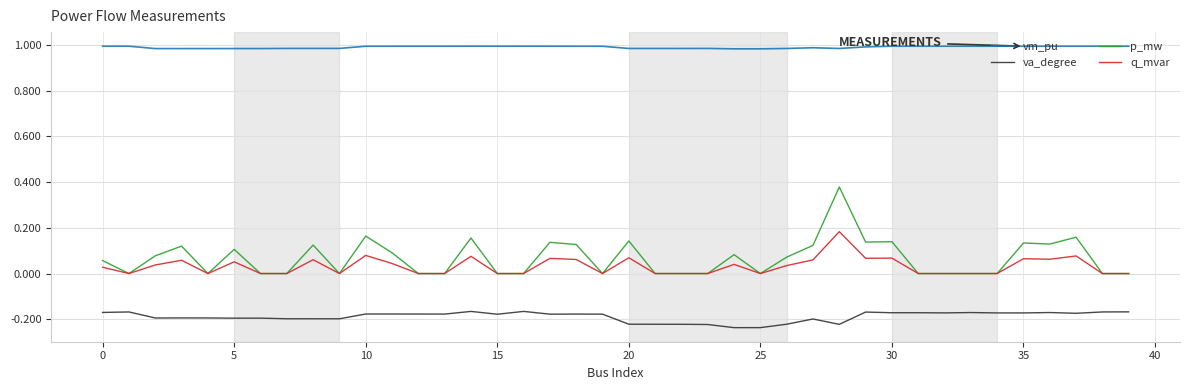

Which series has the widest spread of values?

p_mw